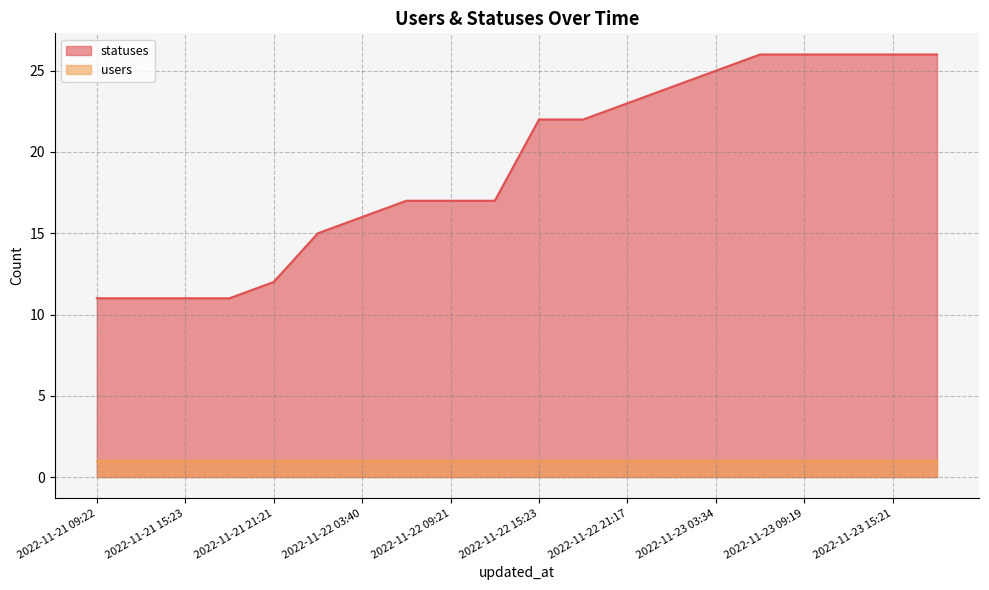

Rank the categories by value from lowest to highest.

2022-11-21 09:22, 2022-11-21 13:51, 2022-11-21 15:23, 2022-11-21 18:27, 2022-11-21 21:21, 2022-11-22 01:59, 2022-11-22 03:40, 2022-11-22 06:27, 2022-11-22 09:21, 2022-11-22 12:43, 2022-11-22 15:23, 2022-11-22 18:26, 2022-11-22 21:17, 2022-11-23 01:46, 2022-11-23 03:34, 2022-11-23 06:25, 2022-11-23 09:19, 2022-11-23 12:40, 2022-11-23 15:21, 2022-11-23 18:24